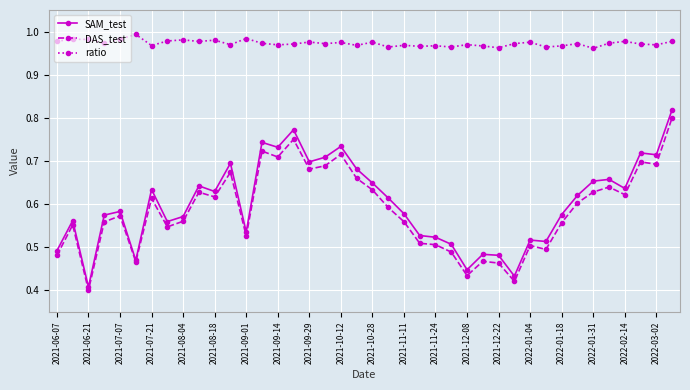

Which series has the largest total across all categories?

ratio